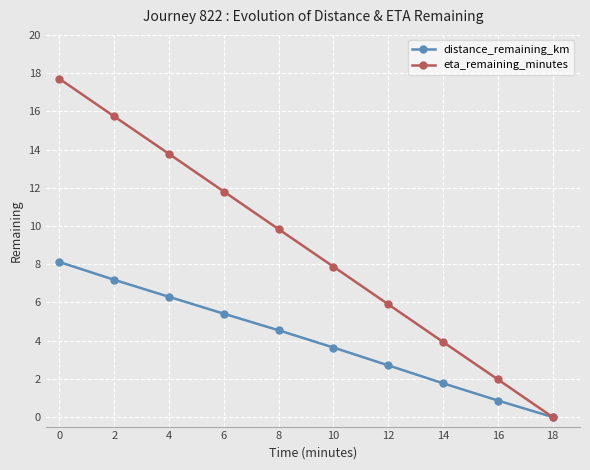

Is the value of eta_remaining_minutes at 12 greater than the value of distance_remaining_km at 16?

Yes